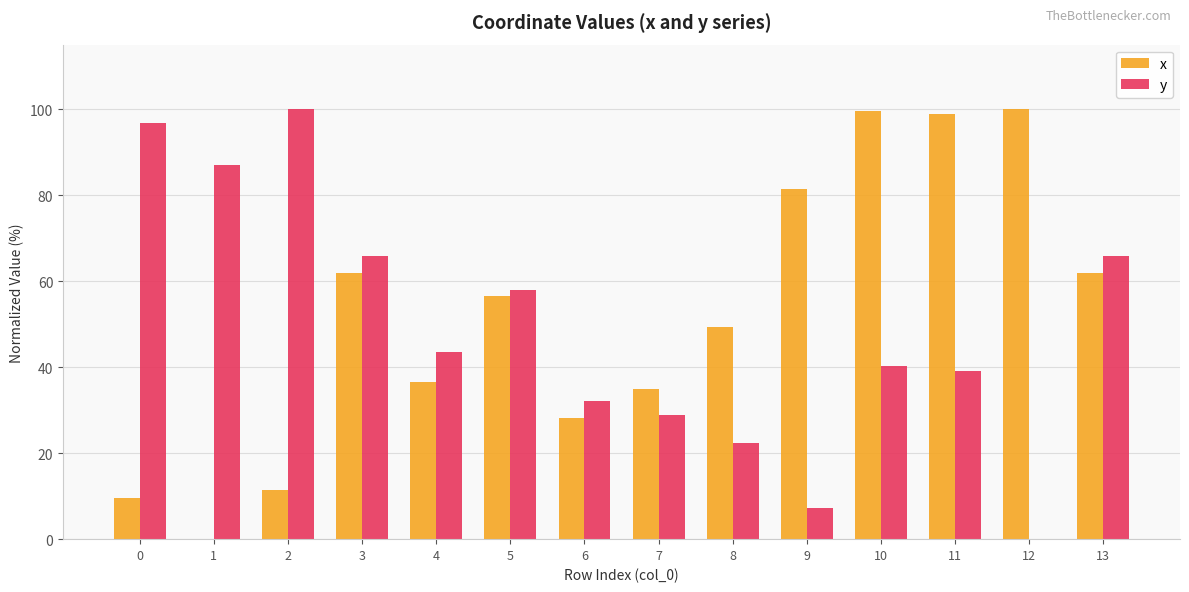

Is the value of y at 9 greater than the value of x at 0?

No